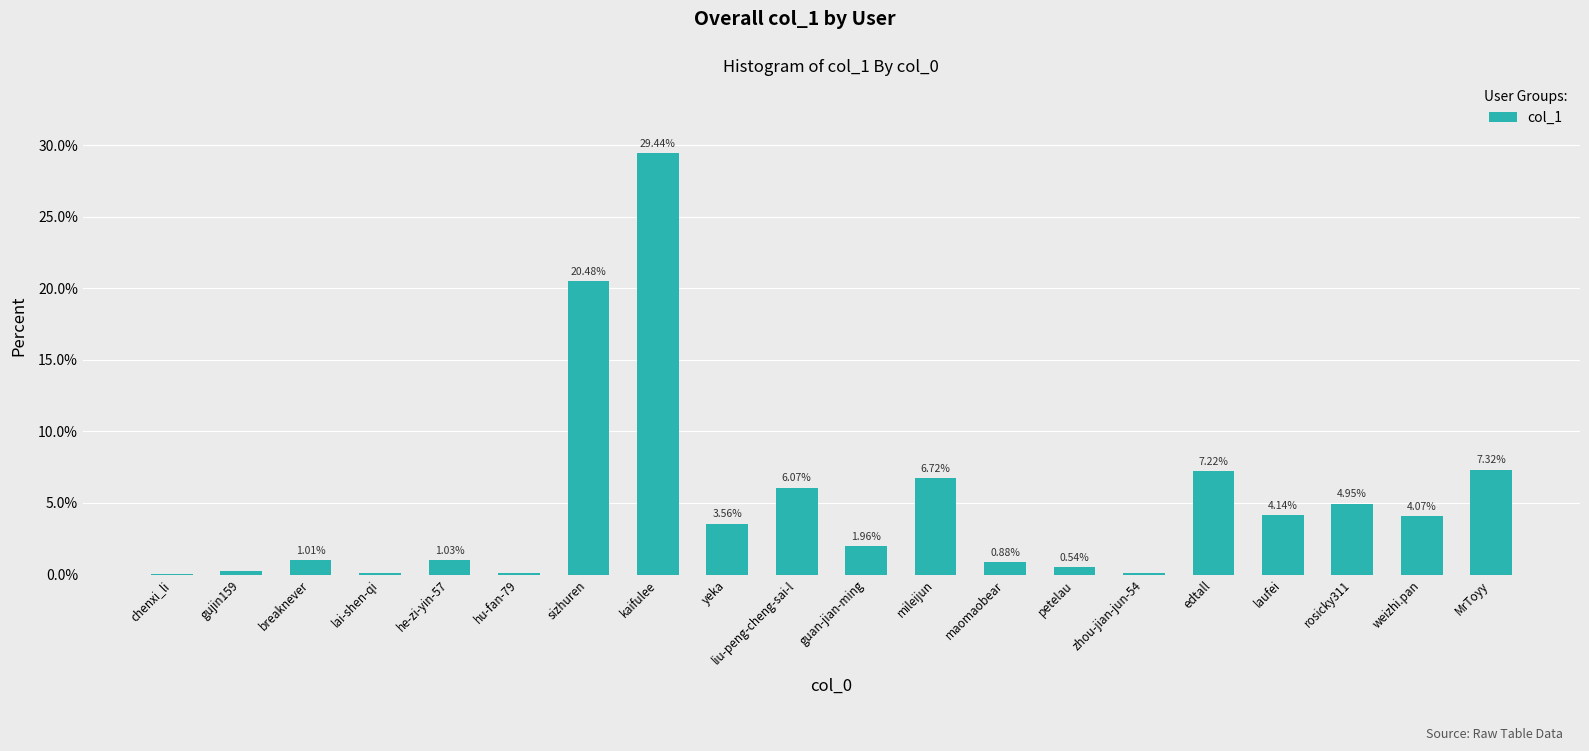

How many data points are above 3?

10